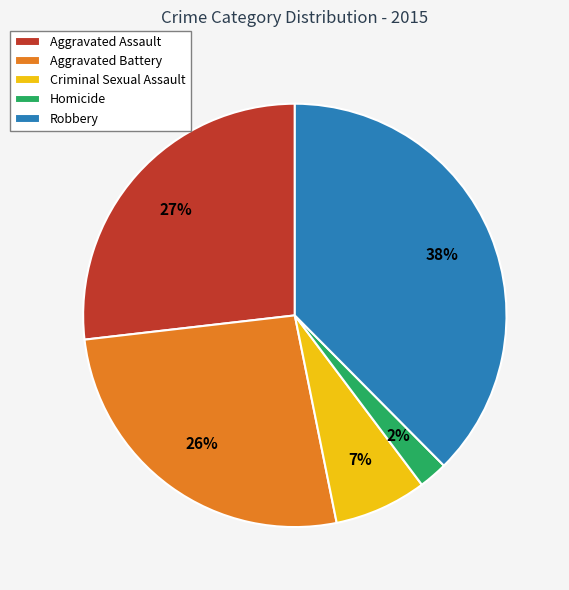

To the nearest percent, what is the difference between the Criminal Sexual Assault and Homicide slice percentages?

5%